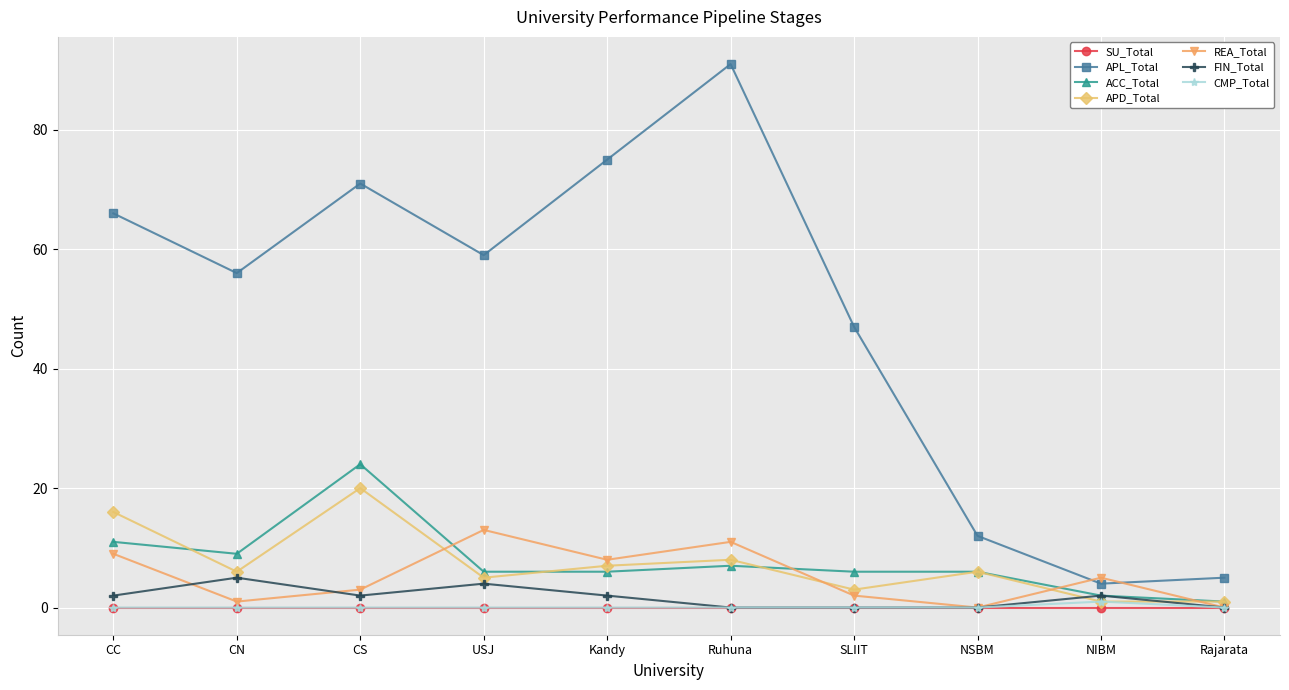

Which category has the highest value across all series?

Ruhuna